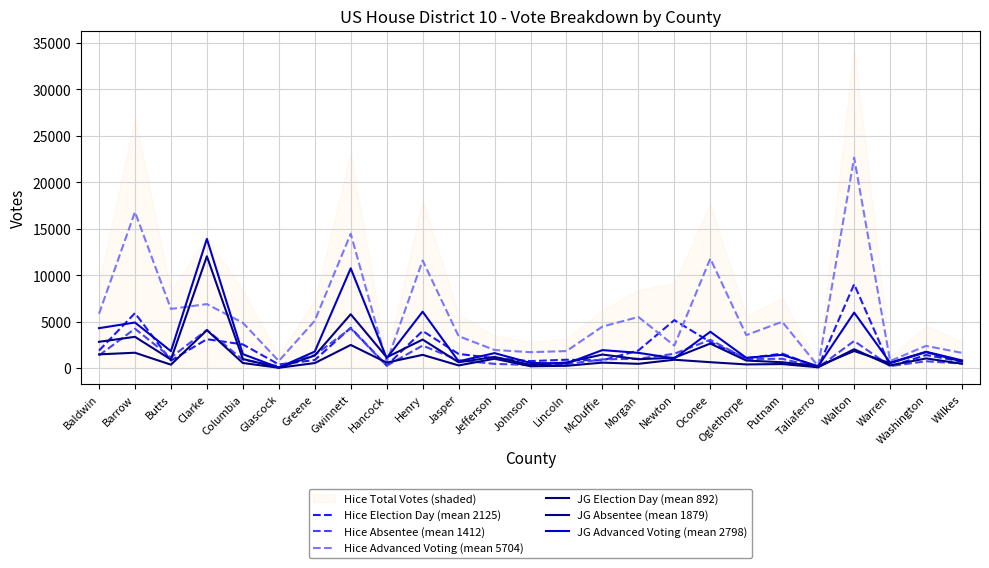

Rank the series by their maximum value, from highest to lowest.

Hice Advanced Voting (mean 5704), JG Advanced Voting (mean 2798), JG Absentee (mean 1879), Hice Election Day (mean 2125), Hice Absentee (mean 1412), JG Election Day (mean 892)